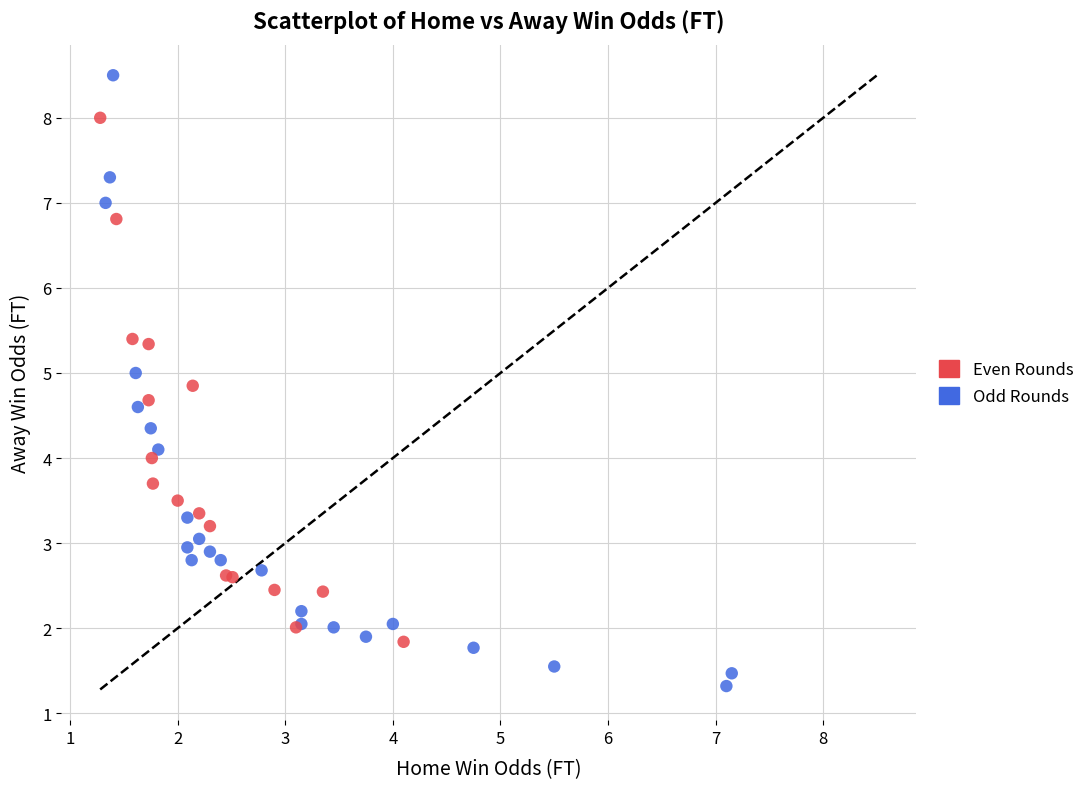

Which series has the widest spread of Y values?

Odd Rounds